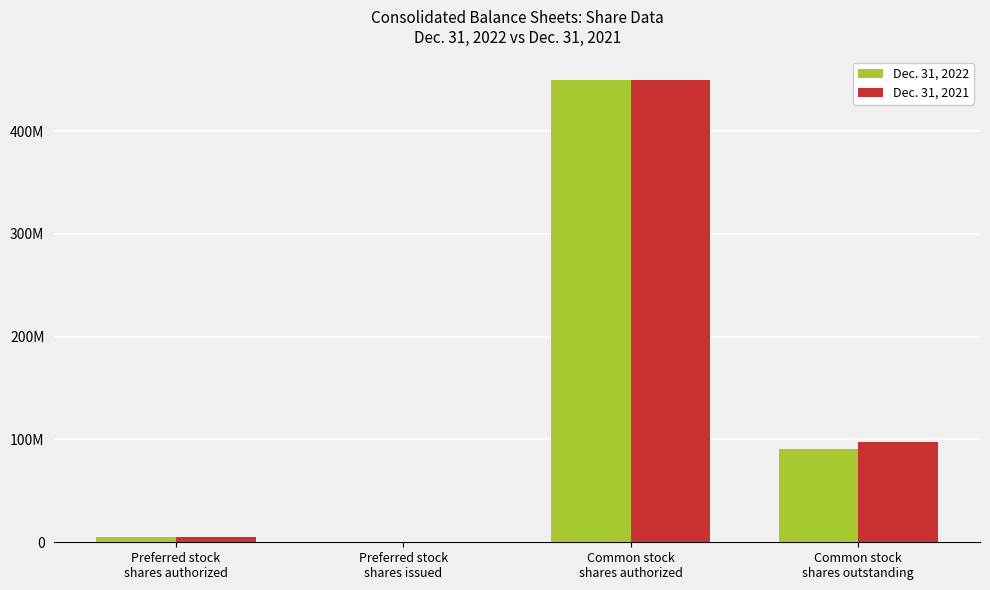

Reading left to right, transcribe all the data shown in this chart.

Dec. 31, 2022: Preferred stock
shares authorized=5000000	Preferred stock
shares issued=0	Common stock
shares authorized=450000000	Common stock
shares outstanding=90411000
Dec. 31, 2021: Preferred stock
shares authorized=5000000	Preferred stock
shares issued=0	Common stock
shares authorized=450000000	Common stock
shares outstanding=97289000